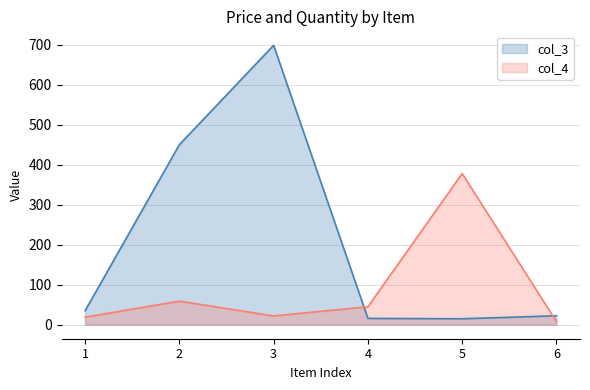

What is the value of the col_3 point at the 4th from the left?

15.9